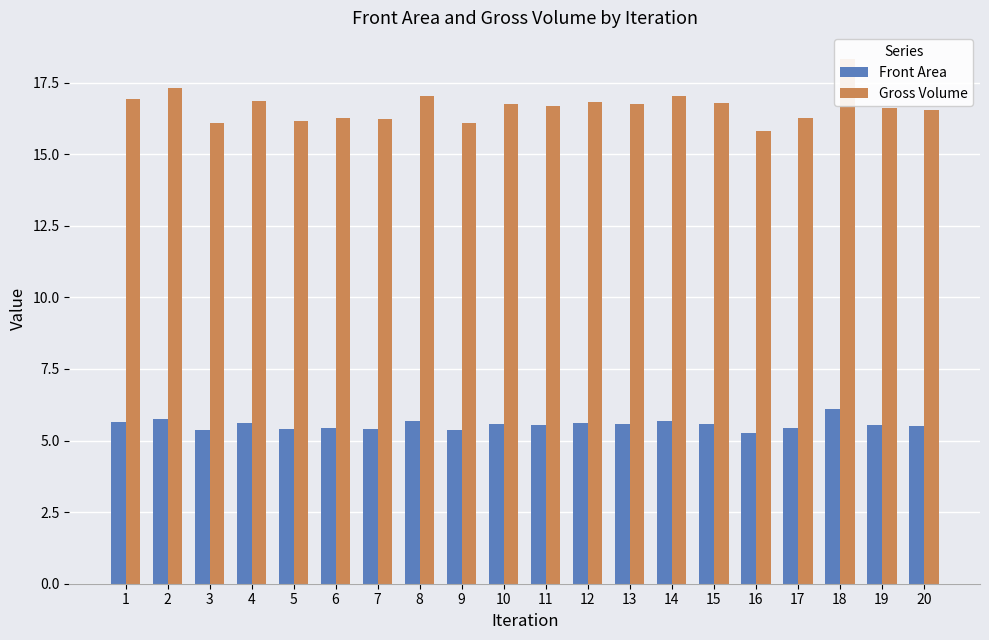

At how many categories does at least one series exceed 11?

20